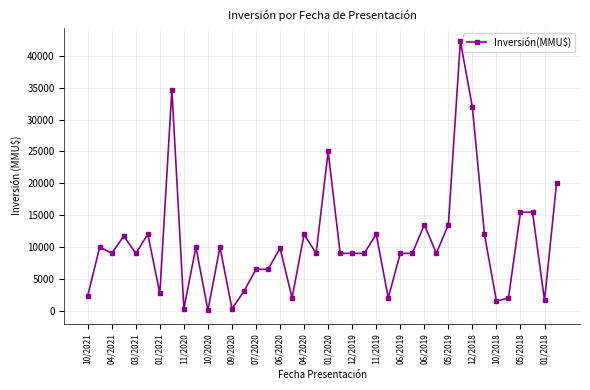

What is the maximum value shown in the chart?

42300